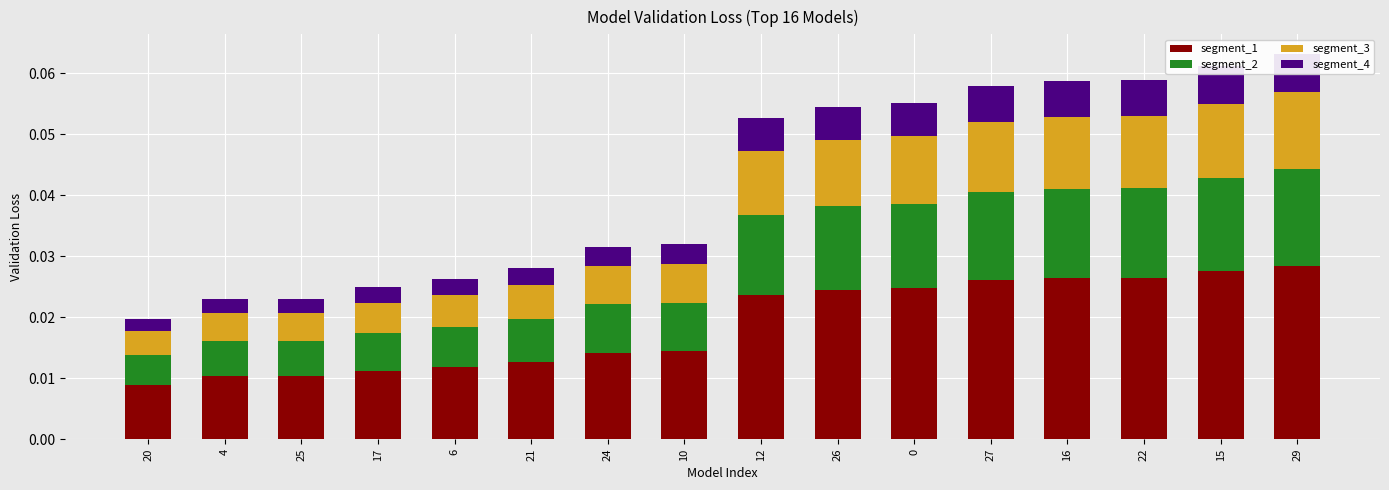

List the series in order of their peak value, lowest first.

segment_4, segment_3, segment_2, segment_1